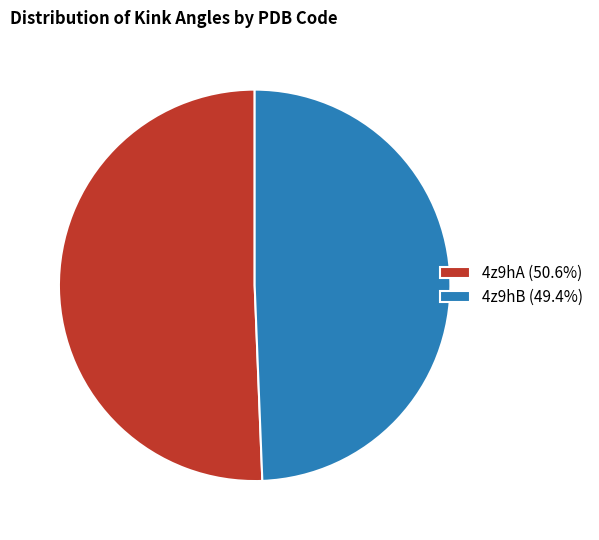

Is there any slice that represents more than half of the pie?

Yes